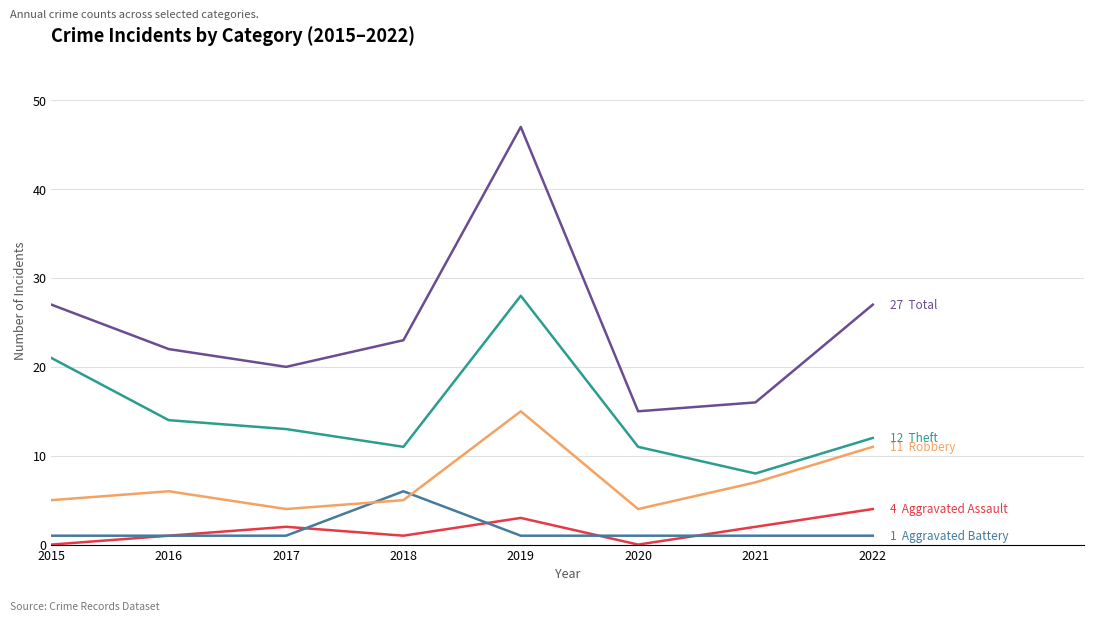

At which category is the sum across all series the highest?

2019